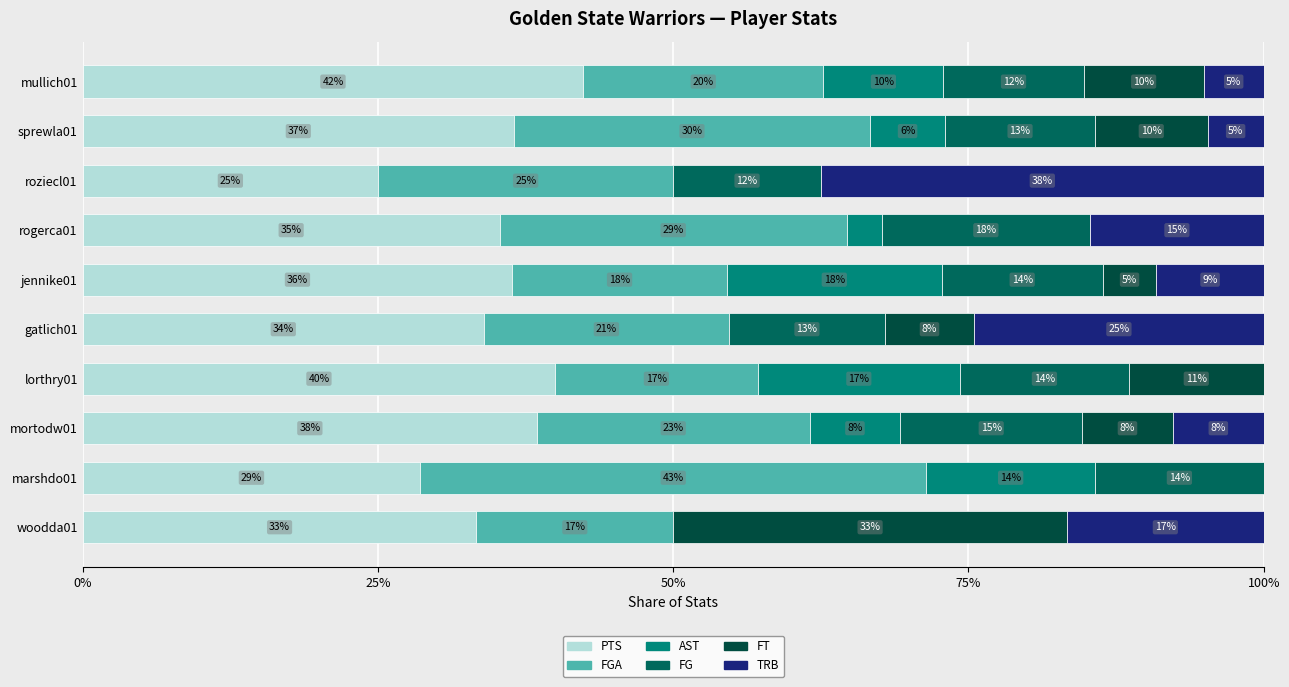

How many bars are there in total?

60